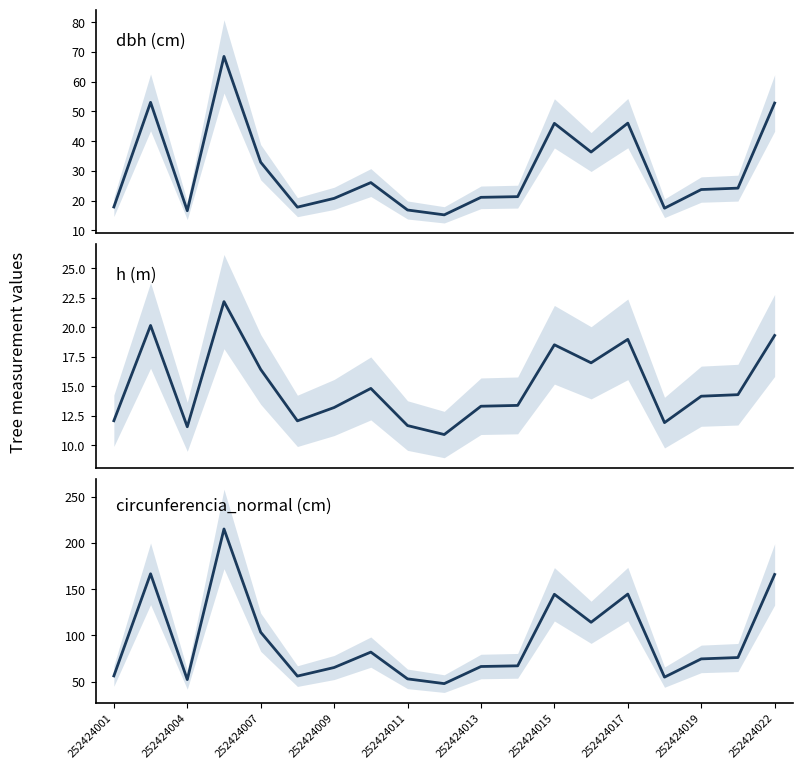

Does the chart have visible grid lines?

No